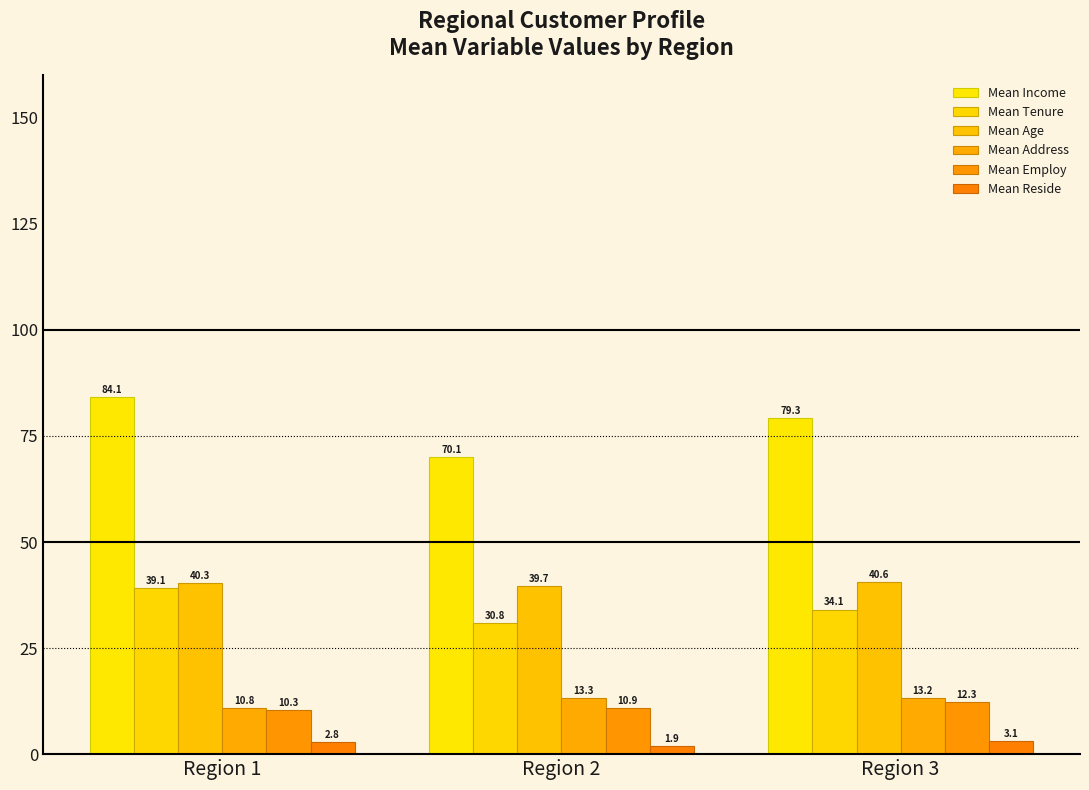

Reading right to left, list all the values displayed in this chart.

Mean Income: 79.3	70.1	84.1
Mean Tenure: 34.1	30.8	39.1
Mean Age: 40.6	39.7	40.3
Mean Address: 13.2	13.3	10.8
Mean Employ: 12.3	10.9	10.3
Mean Reside: 3.1	1.9	2.8